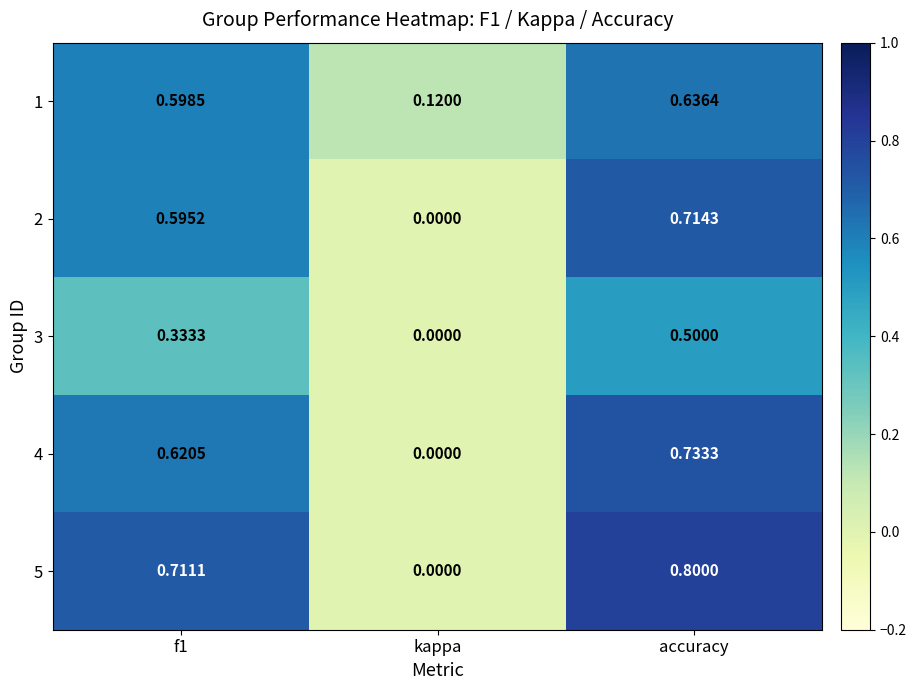

At which label is 1 closest to 0?

kappa